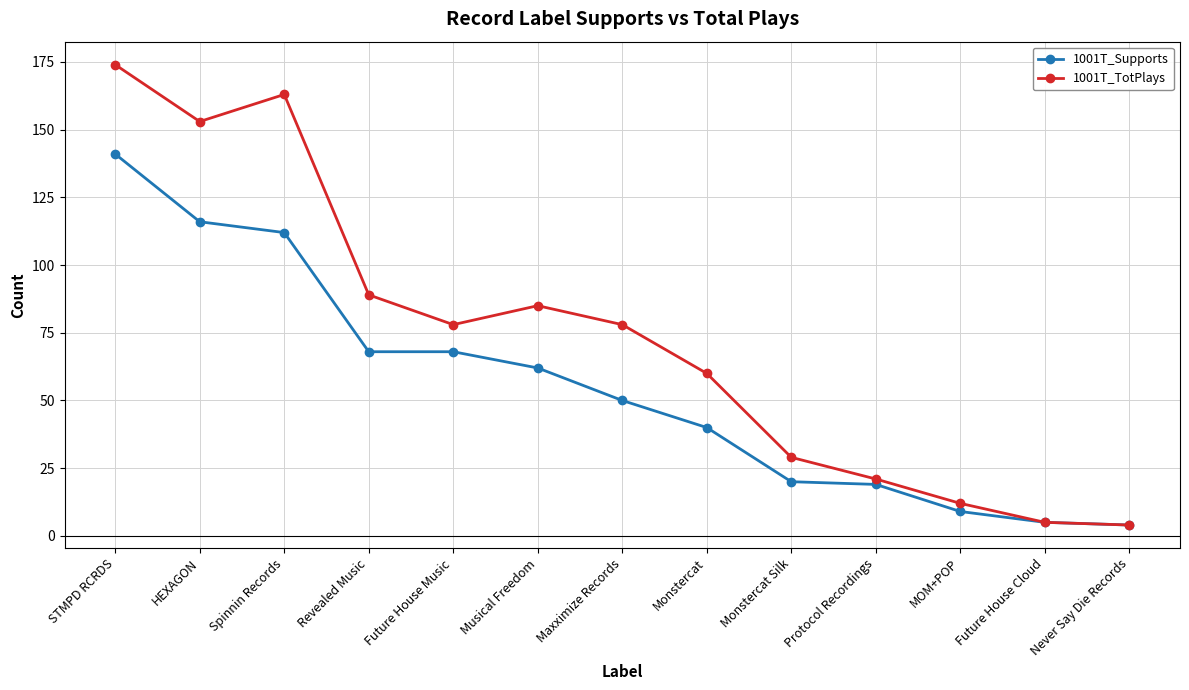

What is the spread (max minus min) of values at Musical Freedom?

23